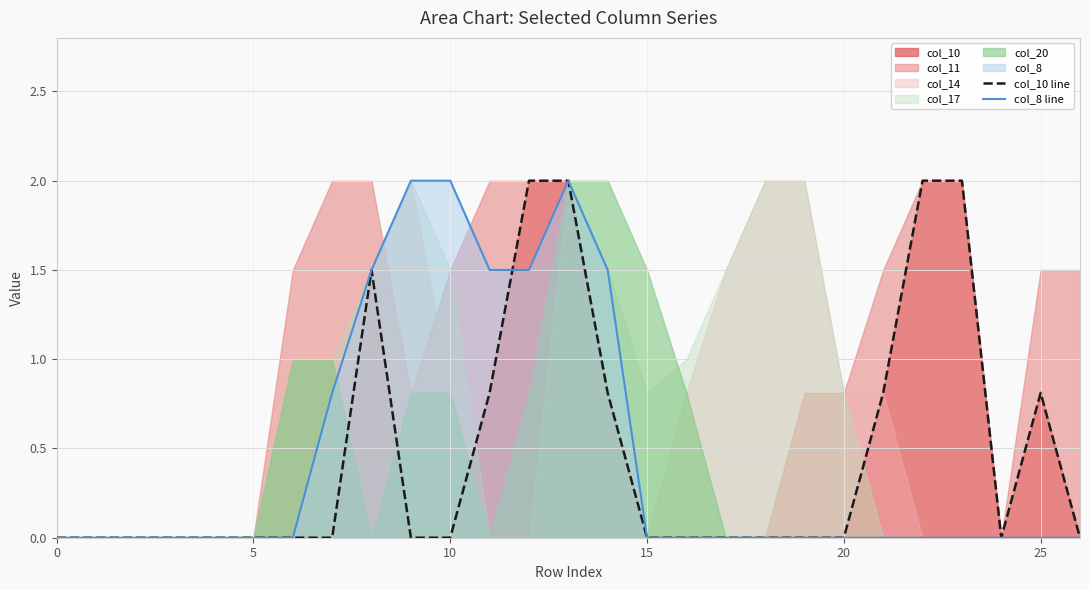

What is the sum of all col_10 line values?

12.7